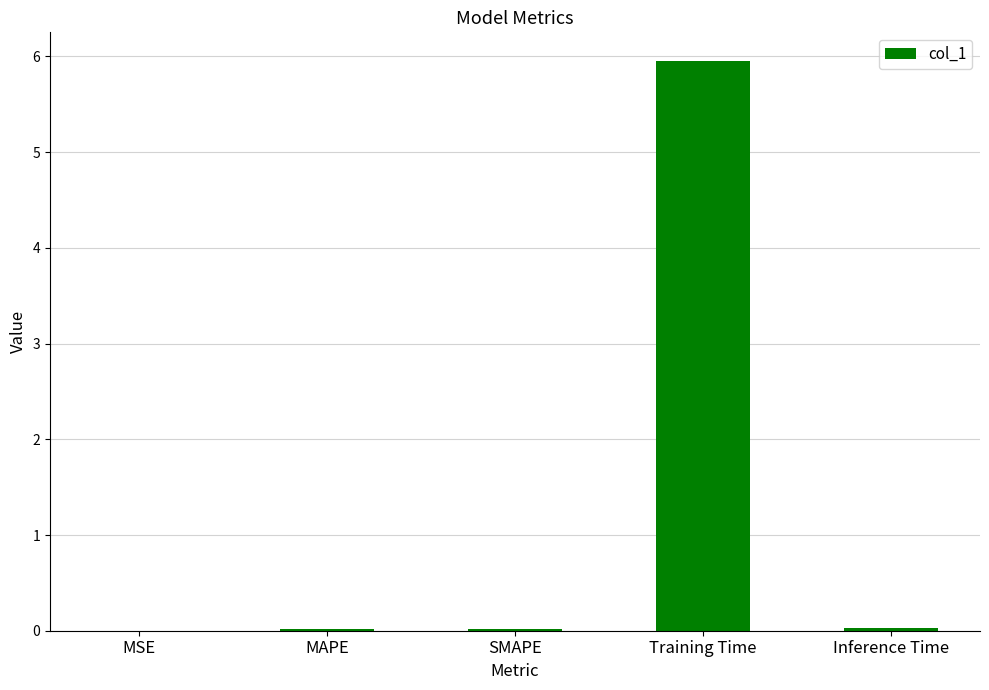

What is the approximate value at Training Time?

6.0